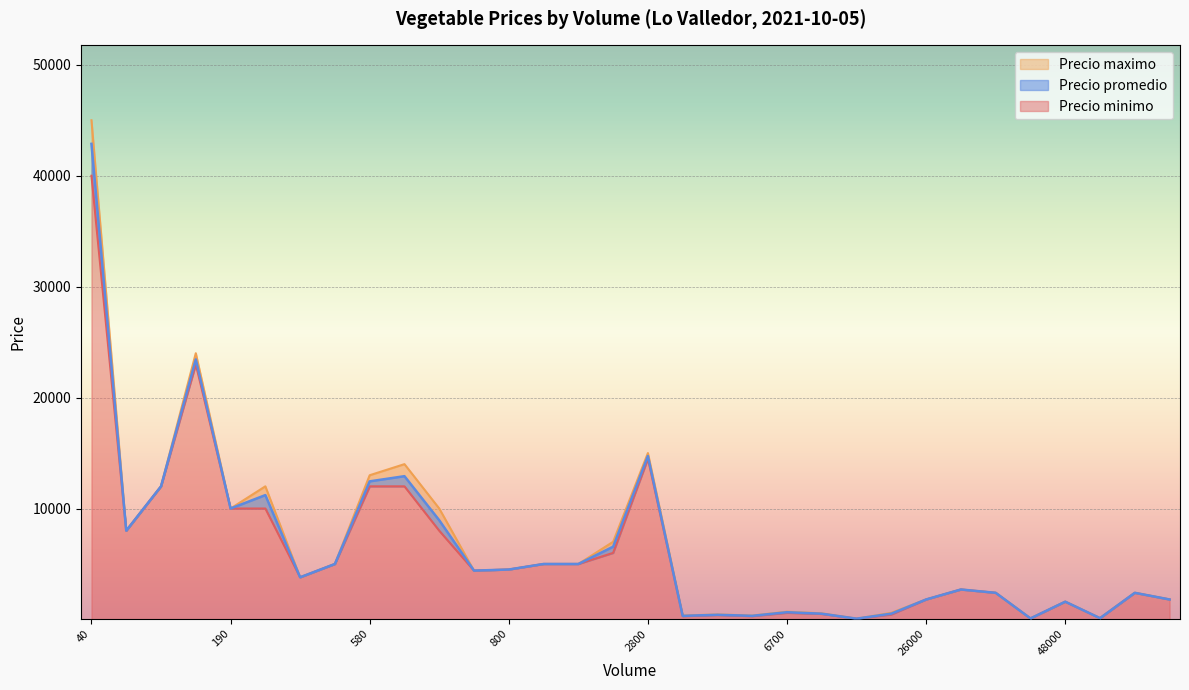

Rank the categories by Precio maximo value from highest to lowest.

40, 180, 2800, 590, 580, 150, 430, 190, 680, 130, 1700, 550, 1300, 1100, 800, 700, 500, 39000, 49000, 44000, 53000, 26000, 48000, 6700, 15500, 7500, 5000, 3500, 5500, 49000, 44000, 15000